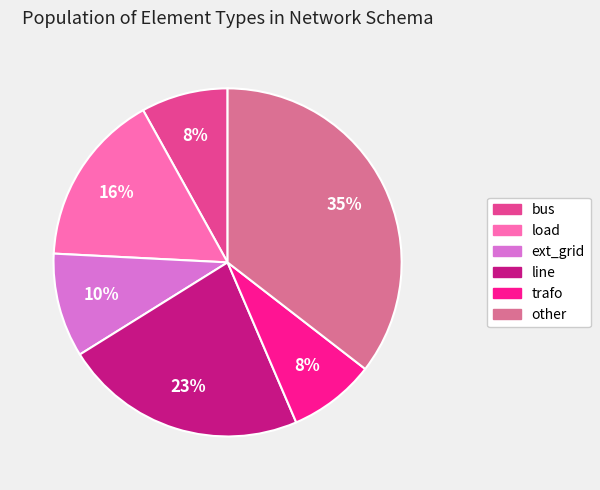

To the nearest percent, what is the combined percentage of bus and load?

24%